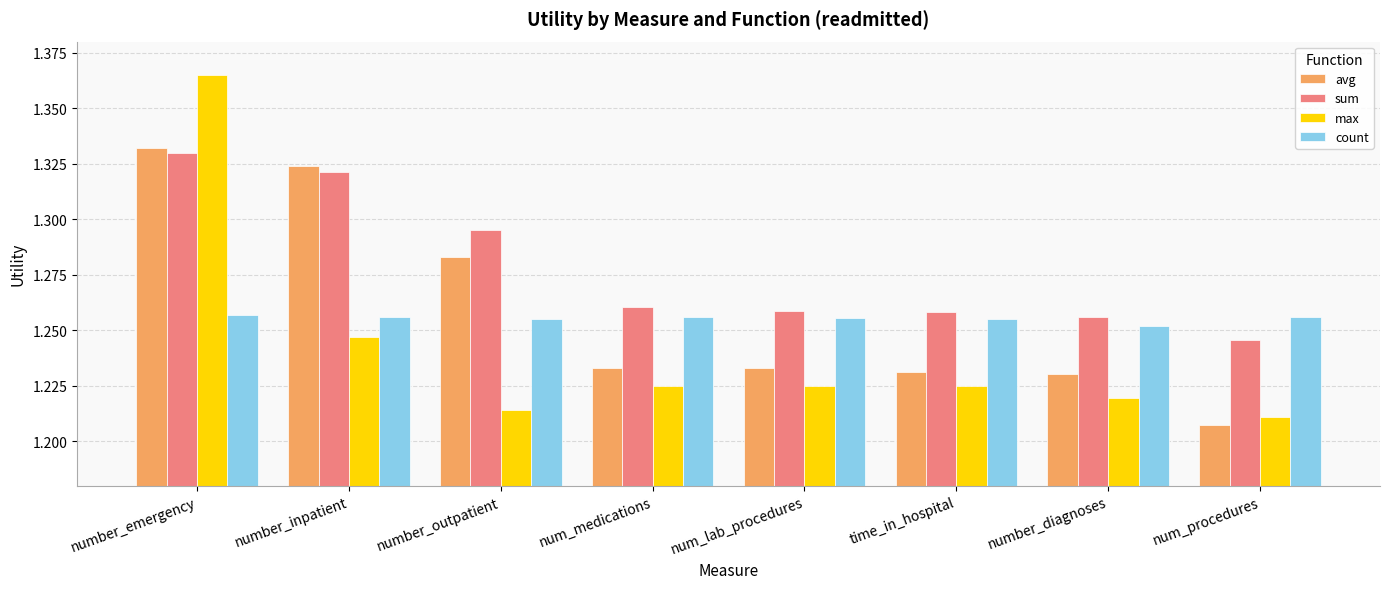

Count the max values in the range 1 to 2.

8